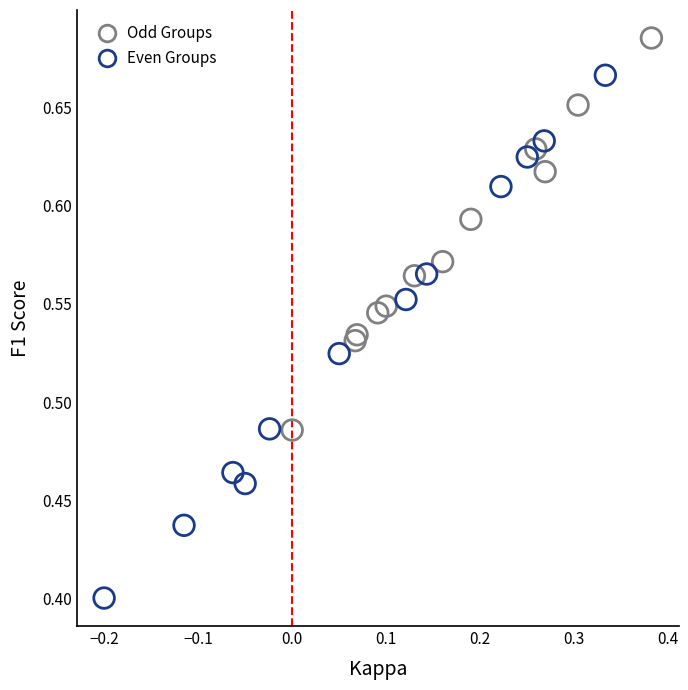

What are all the series names shown in the legend?

Odd Groups, Even Groups